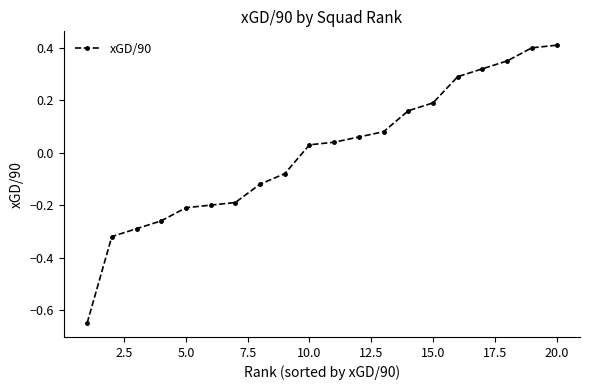

What is the maximum value shown in the chart?

0.4